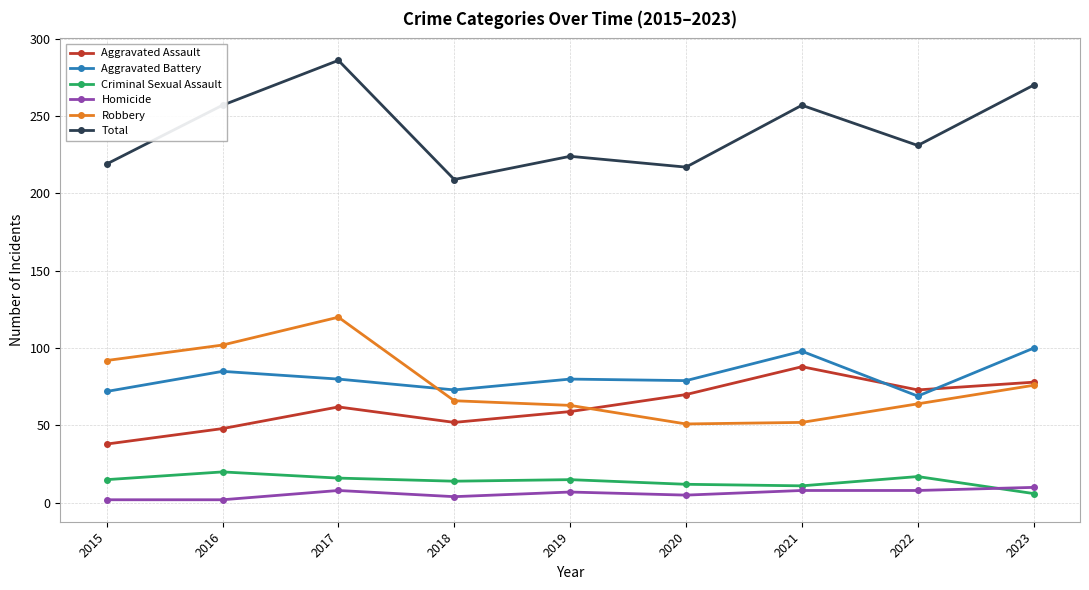

Count the number of categories in the chart.

9